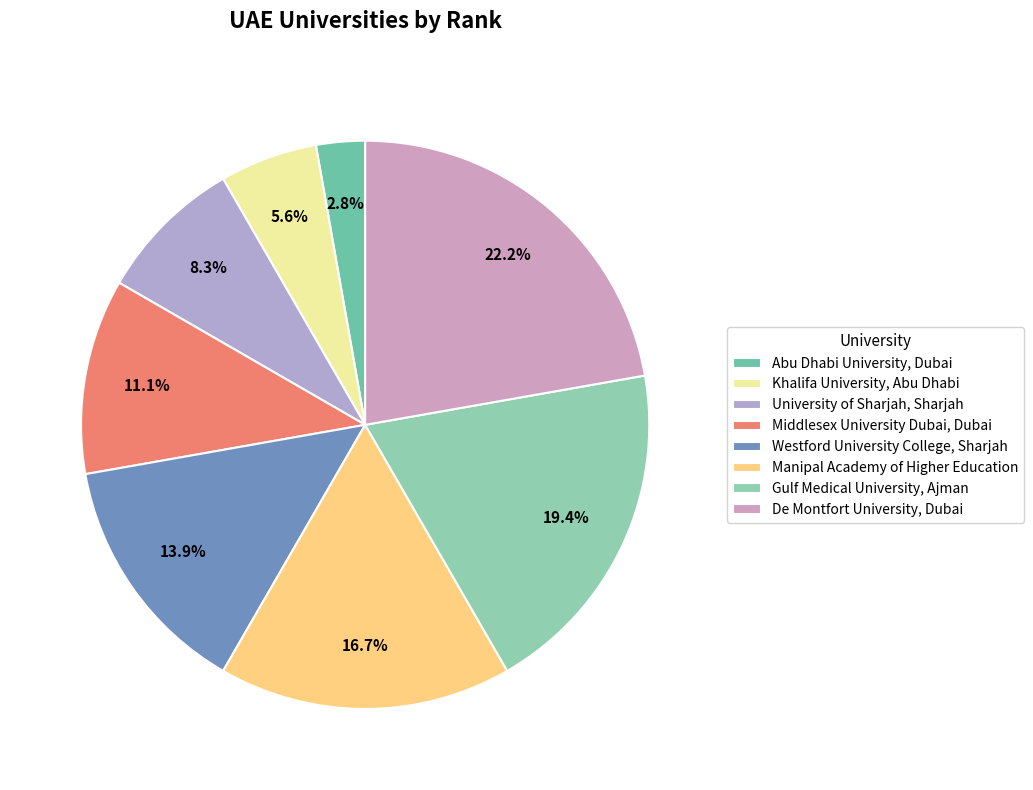

What is the smallest slice in the pie chart?

Abu Dhabi University, Dubai